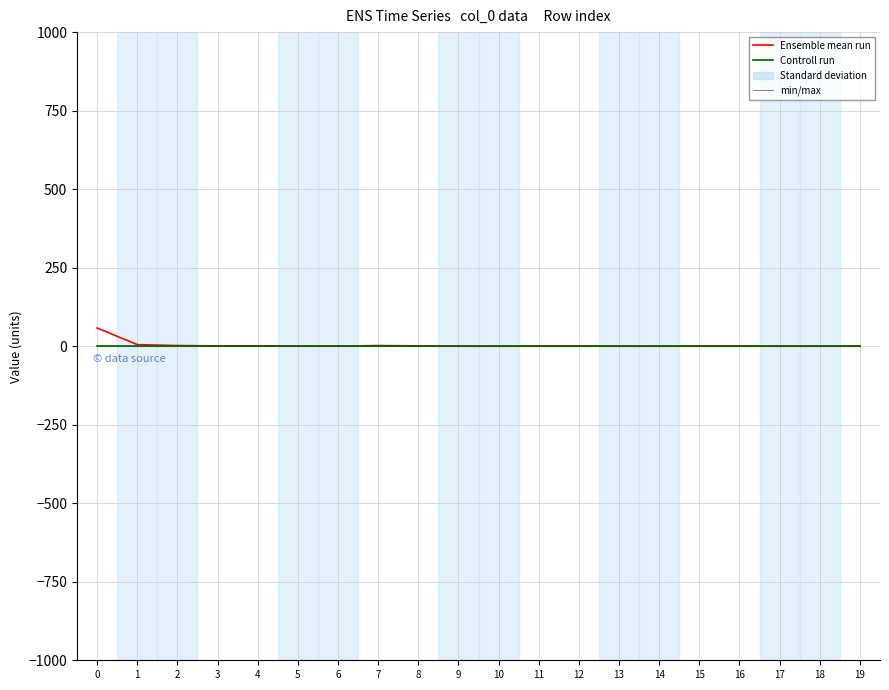

Which category has the lowest value across all series?

6